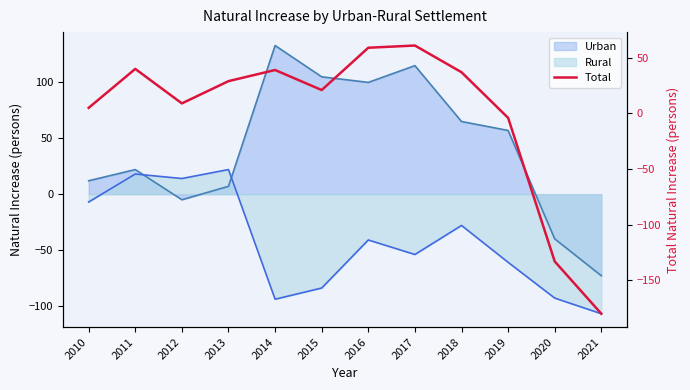

Rank the categories by value from highest to lowest.

2017, 2016, 2011, 2014, 2018, 2013, 2015, 2012, 2010, 2019, 2020, 2021